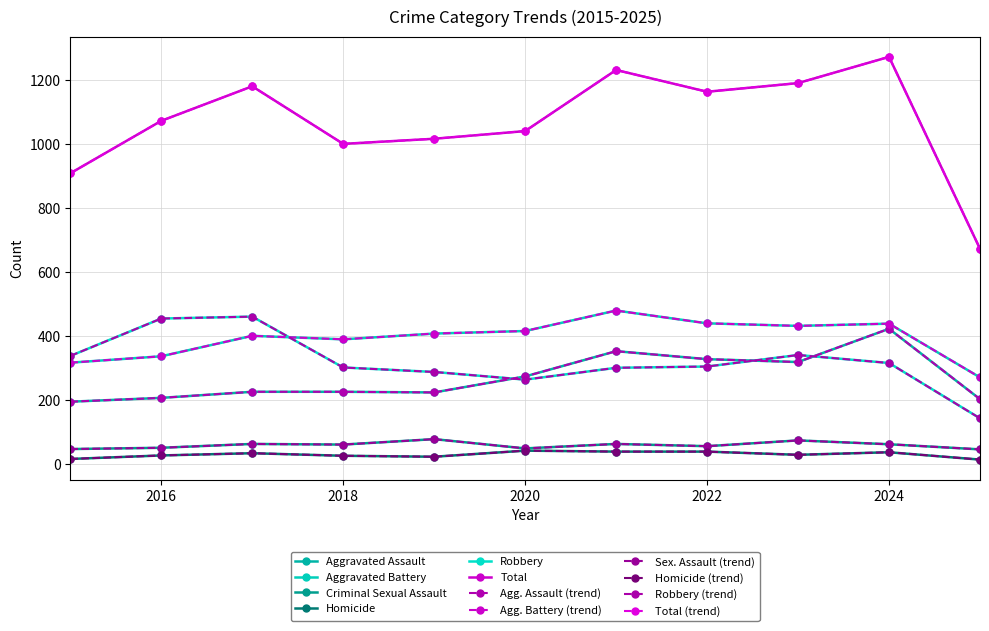

Does the chart have visible grid lines?

Yes